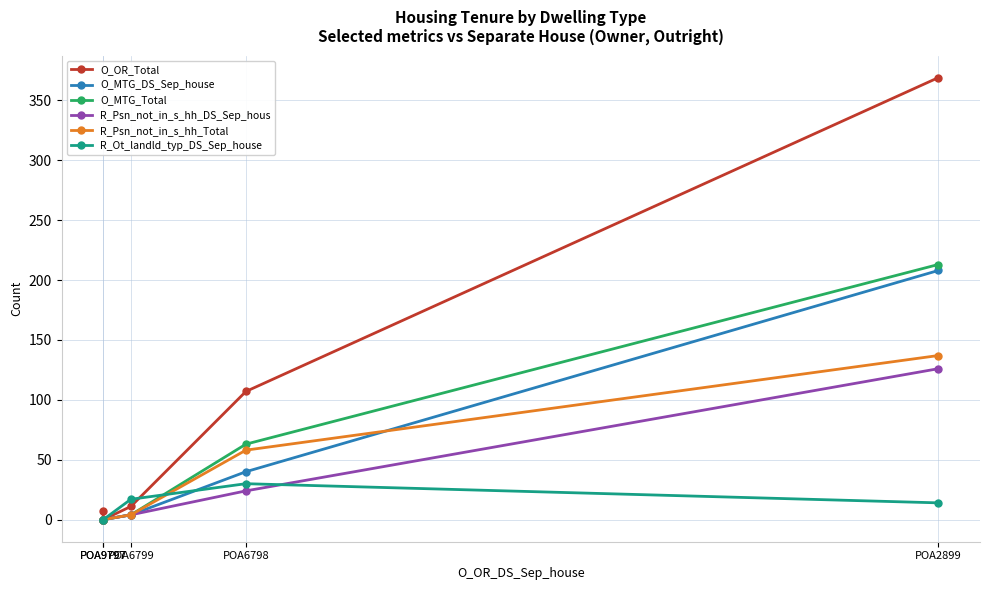

What is the greatest value displayed?

369